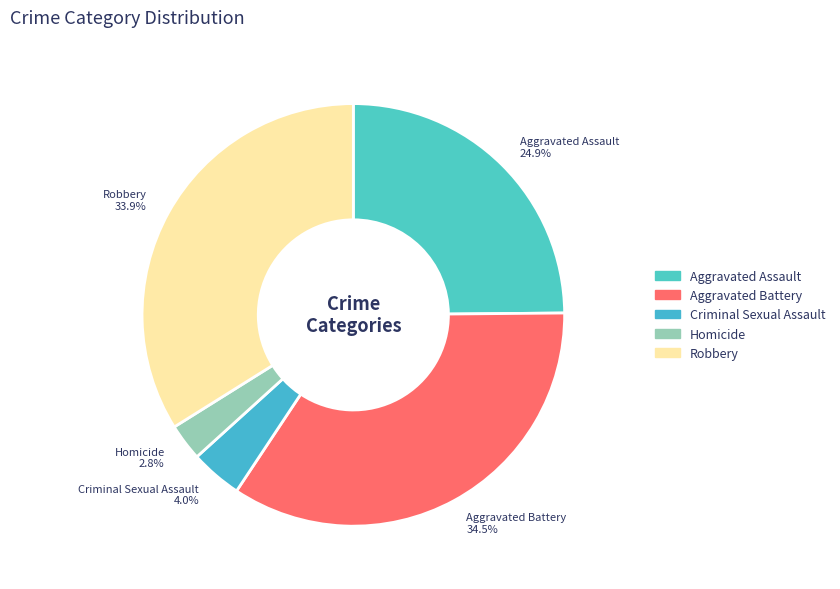

Count the number of slices in the pie.

5